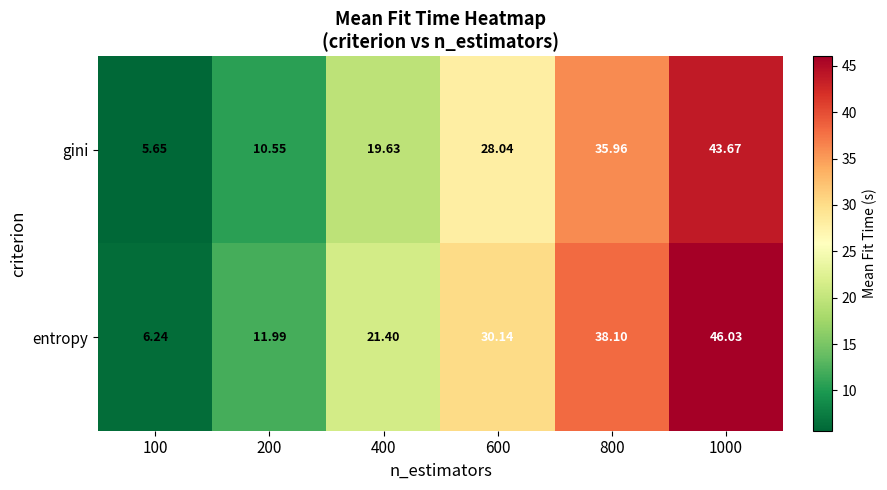

Is the value of entropy at 1000 greater than the value of gini at 800?

Yes